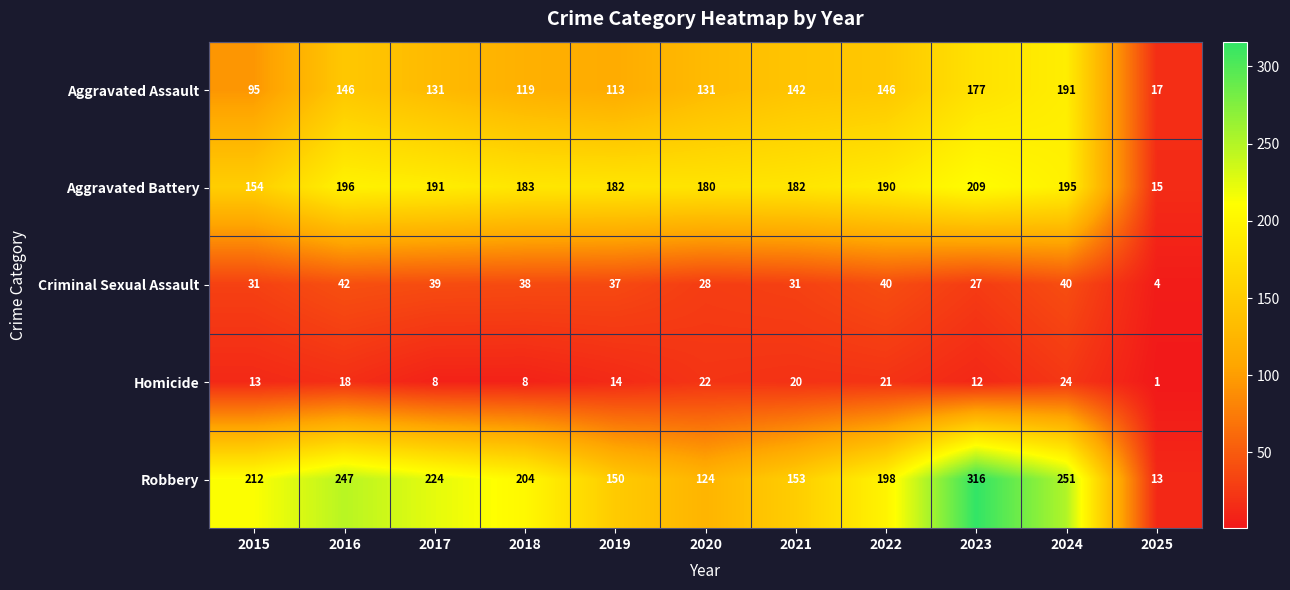

List the series in order of their peak value, highest first.

Robbery, Aggravated Battery, Aggravated Assault, Criminal Sexual Assault, Homicide